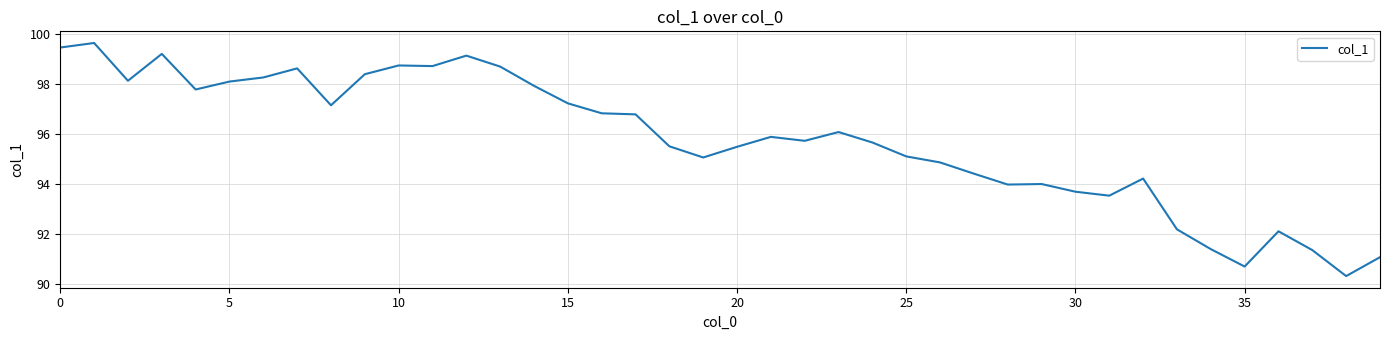

What is the minimum value shown in the chart?

90.3